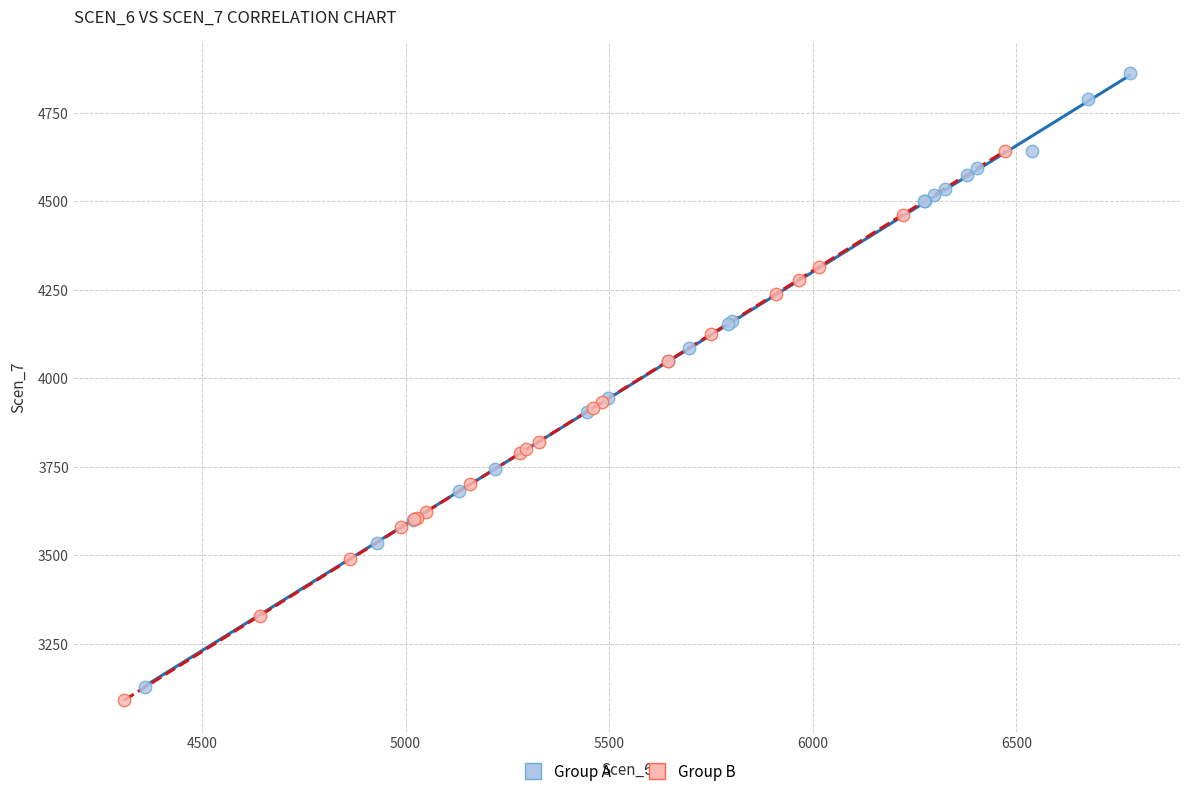

What are all the series names shown in the legend?

Group A, Group B